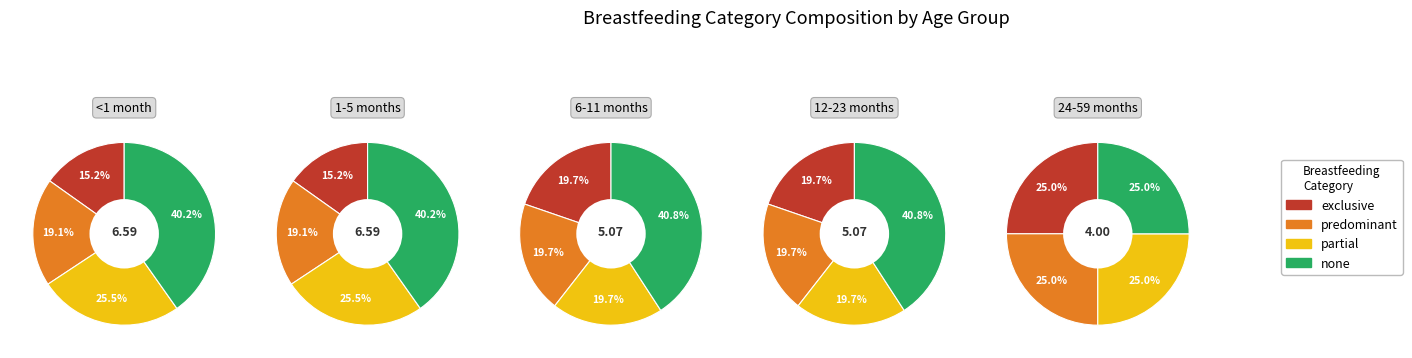

What is the largest slice in the pie chart?

none